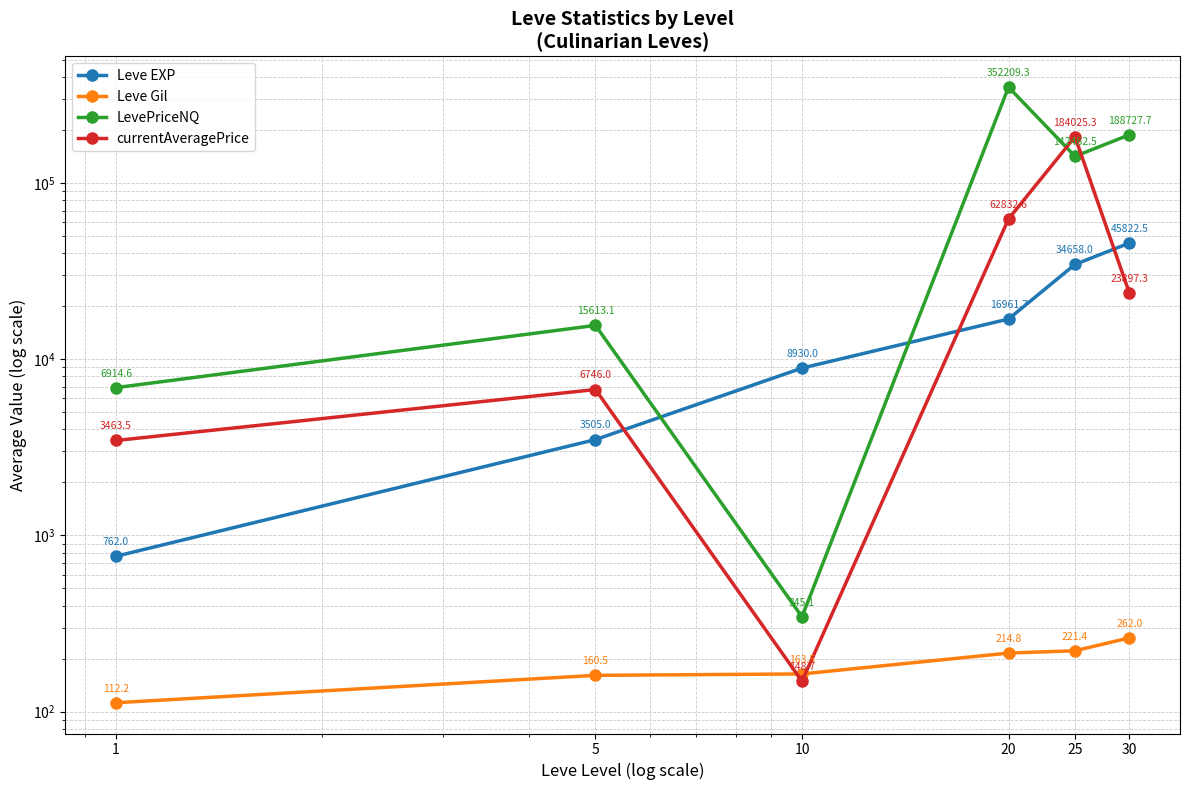

At which label is Leve Gil closest to 187?

10